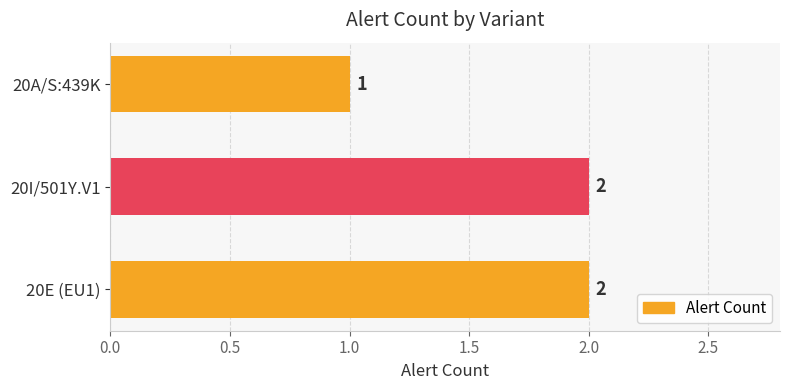

Which has a higher value, 20I/501Y.V1 or 20A/S:439K?

20I/501Y.V1